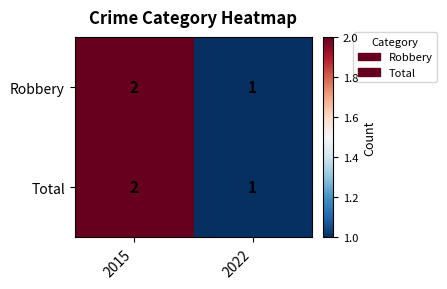

Reading left to right, transcribe all the data shown in this chart.

Robbery: 2	1
Total: 2	1